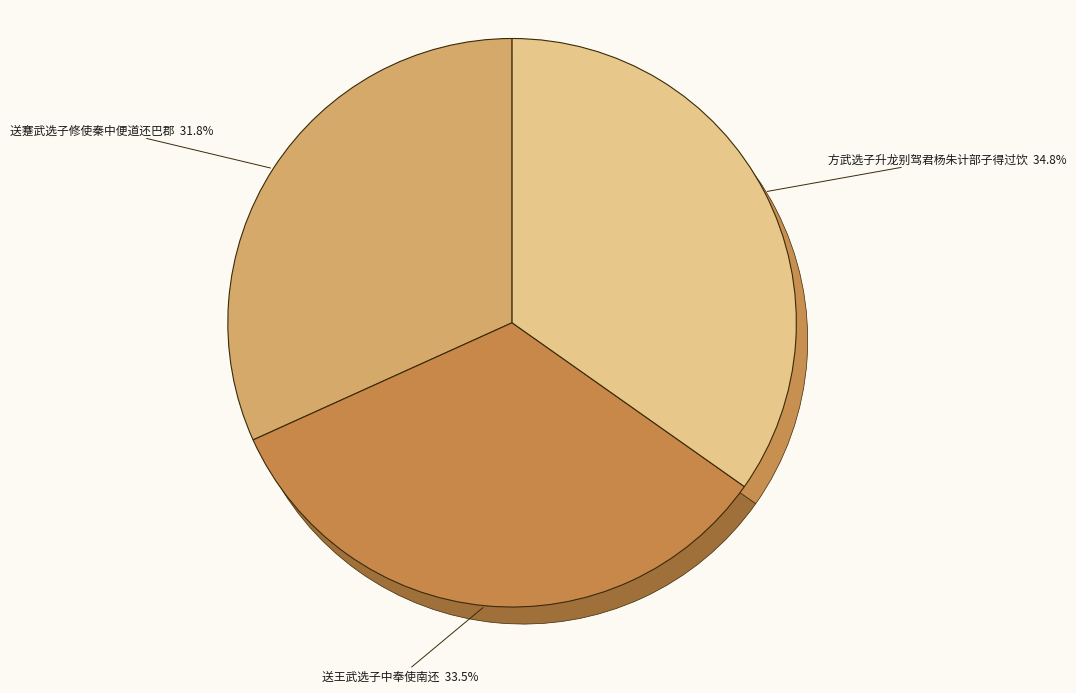

Which has a higher value, 送蹇武选子修使秦中便道还巴郡 or 方武选子升龙别驾君杨朱计部子得过饮?

方武选子升龙别驾君杨朱计部子得过饮